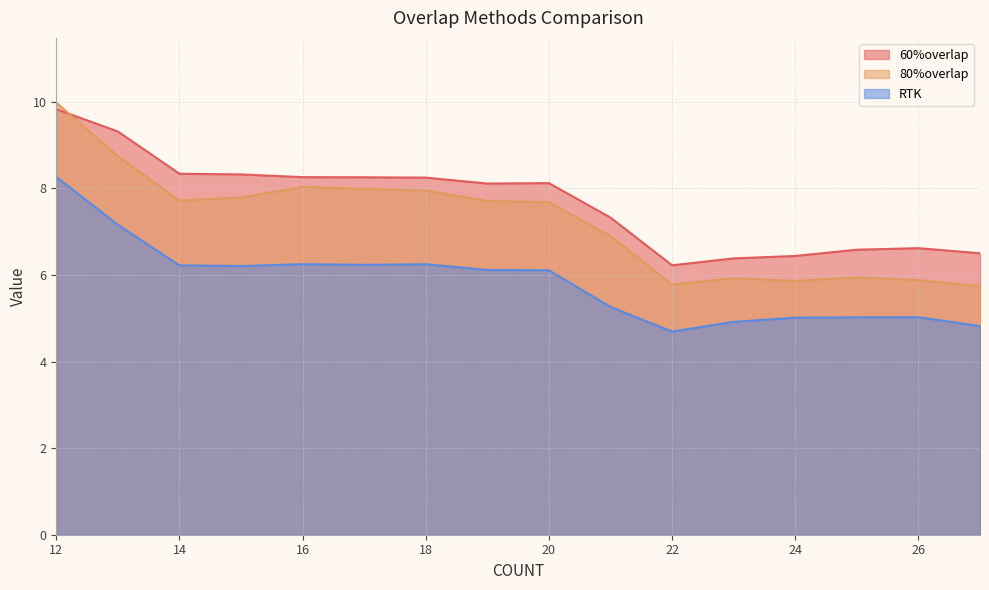

What is the average value of the 60%overlap series?

7.7